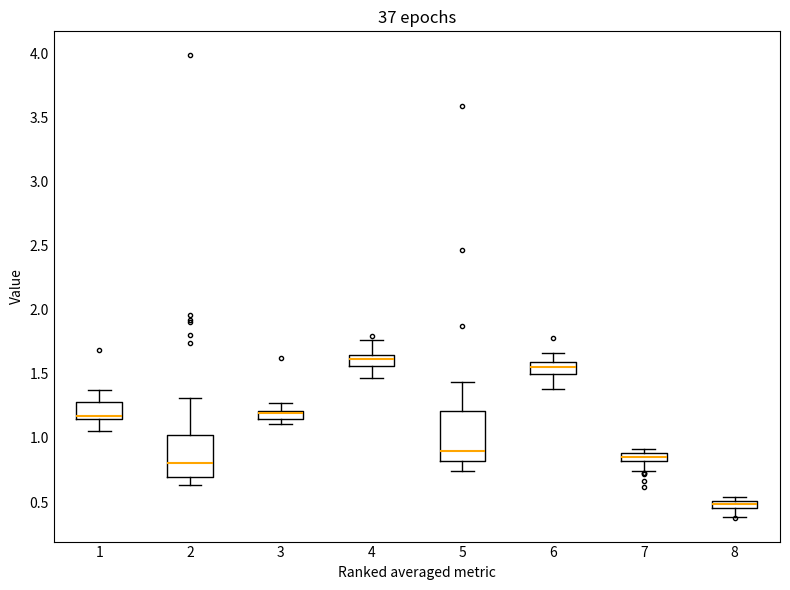

Where does the lower whisker of the box at x = 4 end on the y-axis? The values are not printed on the chart, so give them approximately, as read against the axis.

1.45